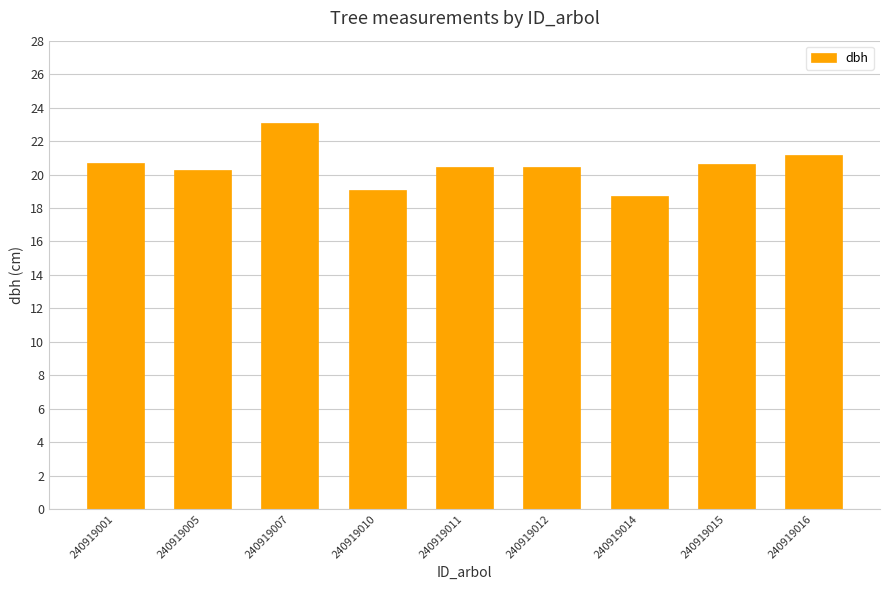

What is the ratio of the value at 240919015 to the value at 240919007?

0.9